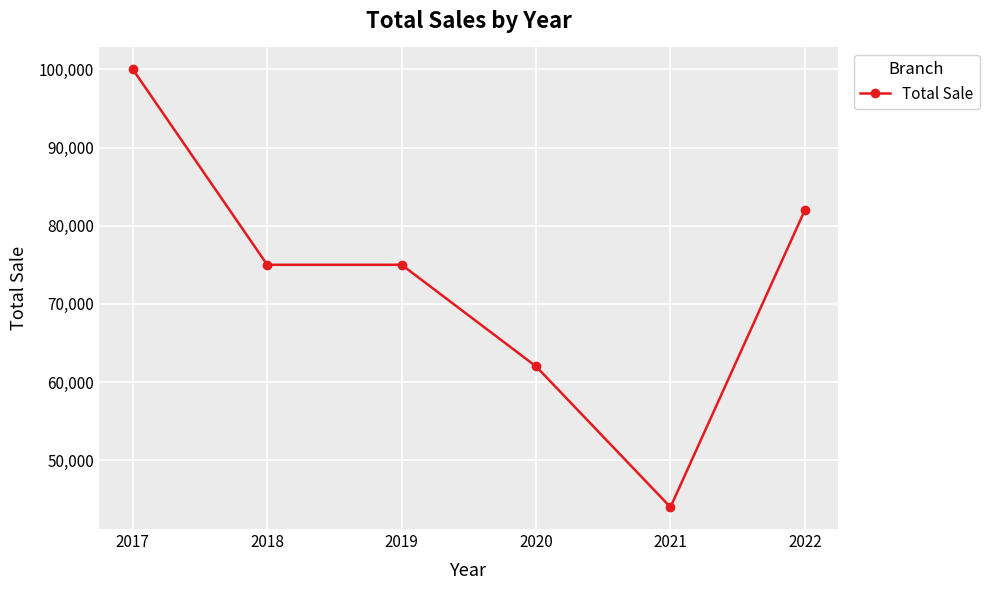

True or false: there are more than 2 points higher than both neighbors.

False